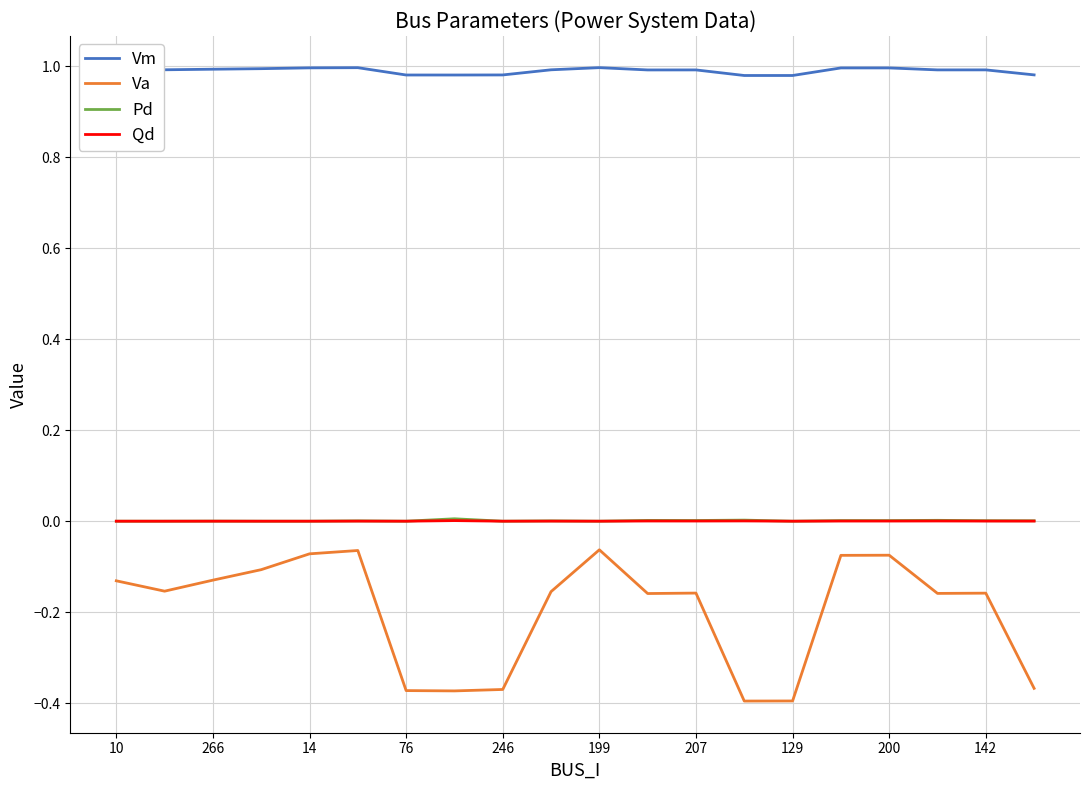

Which series has the widest spread of values?

Va